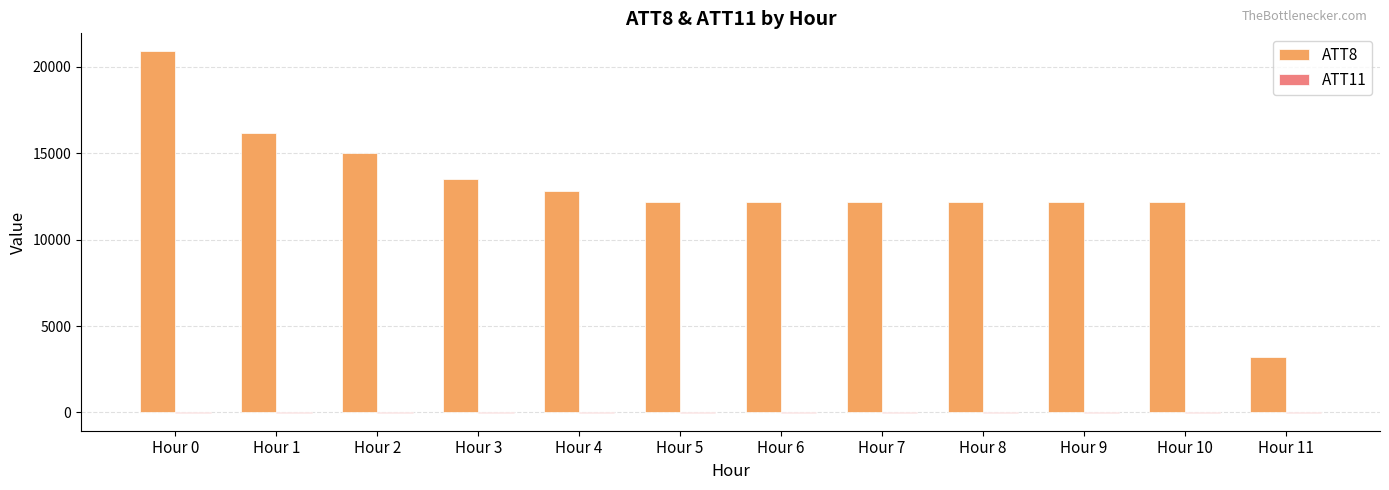

Which category has the highest value in the ATT8 series?

Hour 0